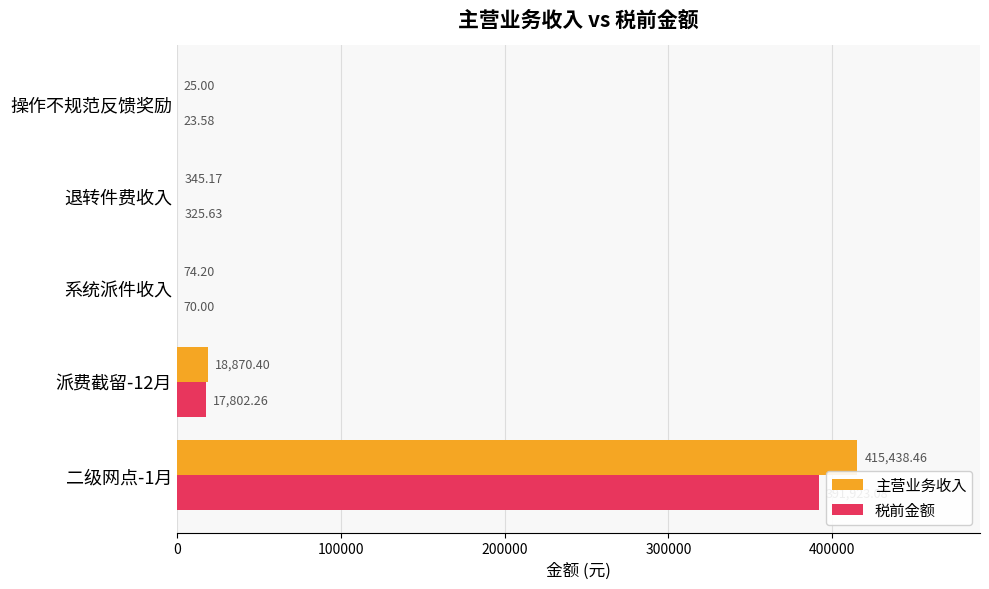

What is the average value of the 主营业务收入 series?

86950.6